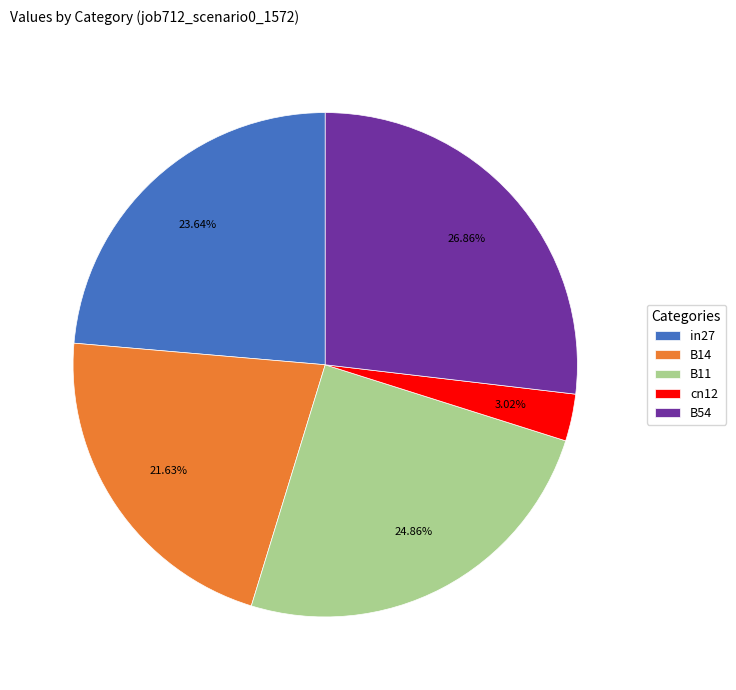

To the nearest percent, what percentage of the pie is cn12?

3%